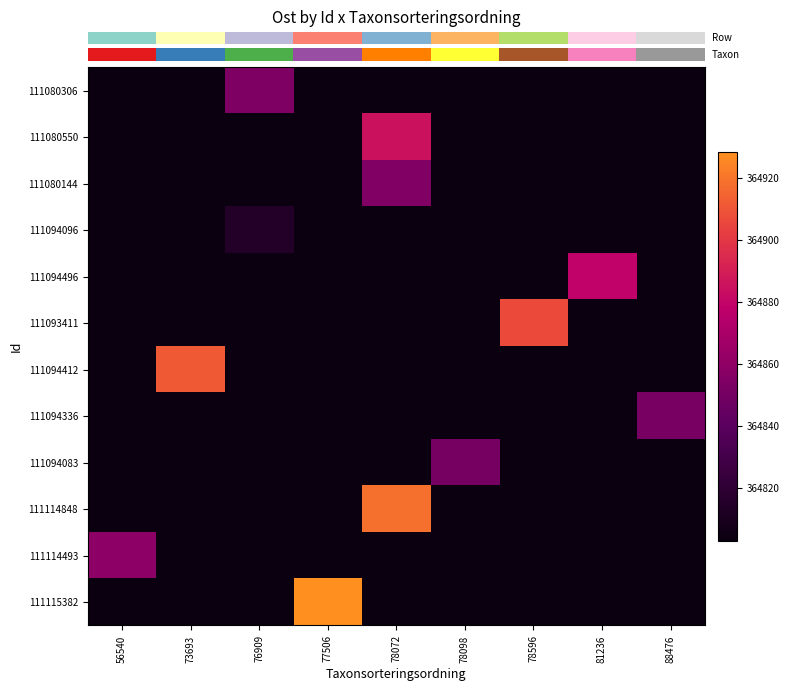

What is the greatest value displayed?

364928.4